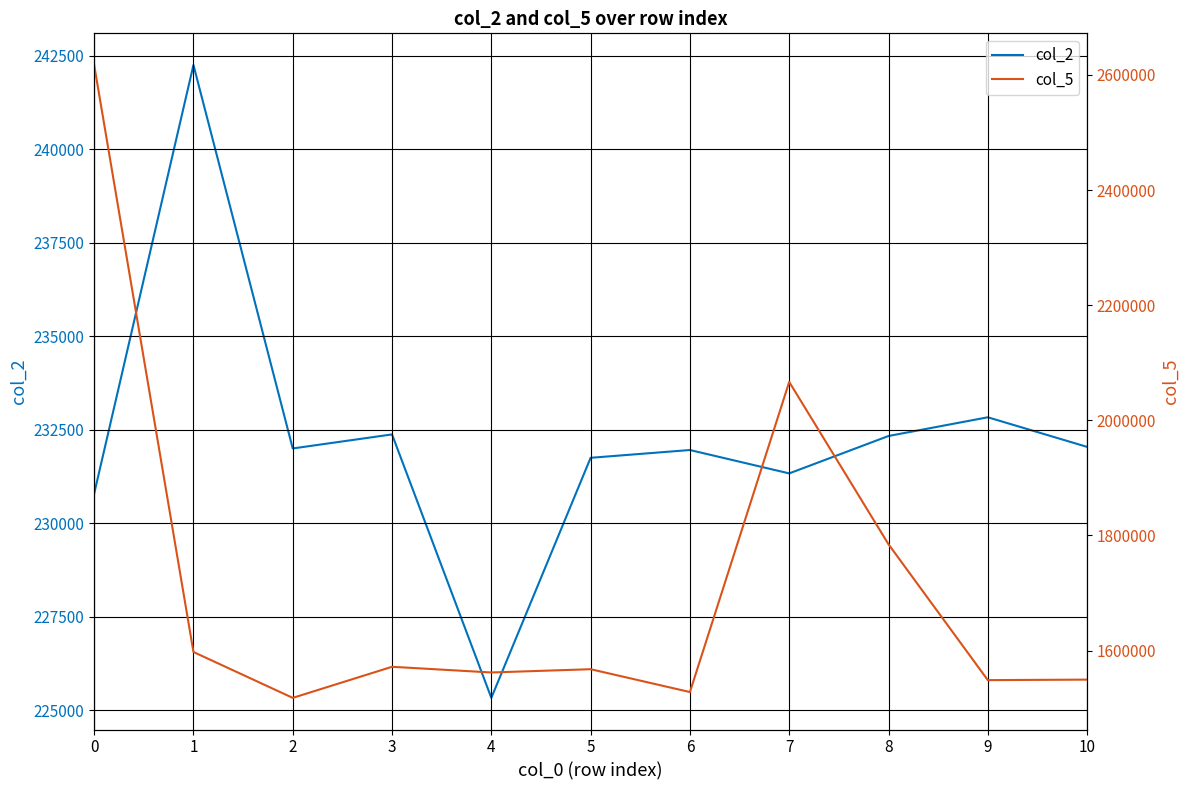

At 7, list the series in order from largest to smallest.

col_5, col_2